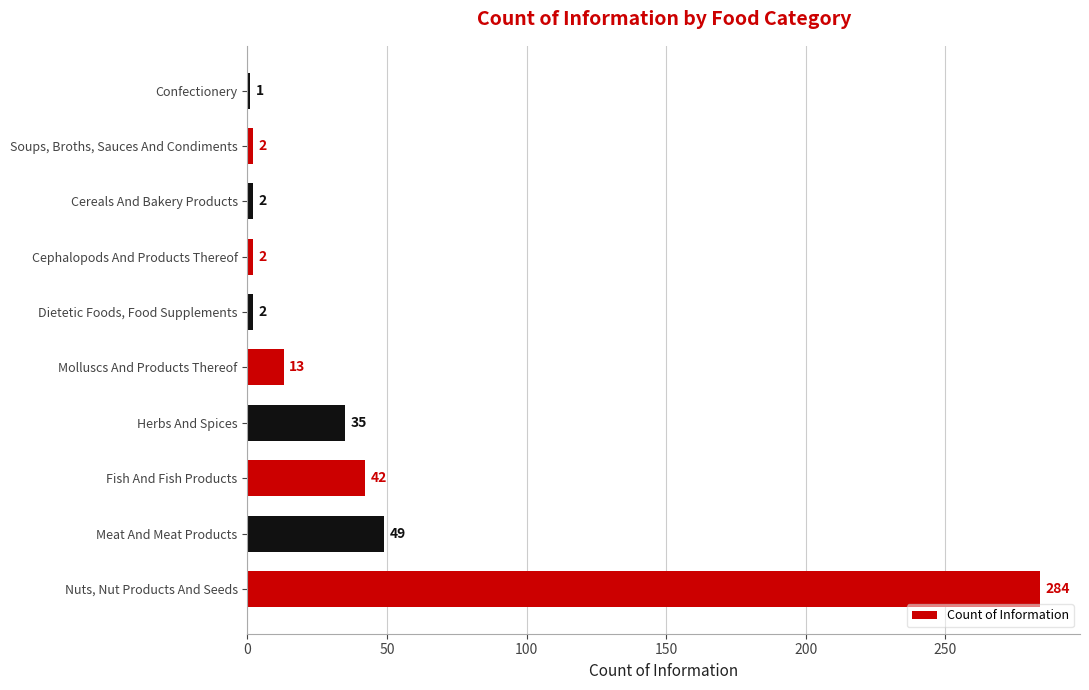

Are the bars horizontal?

Yes